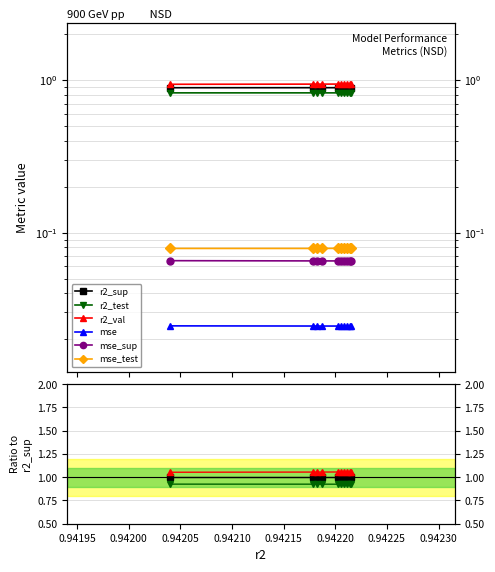

What is the average value of the r2_sup series?

1.0